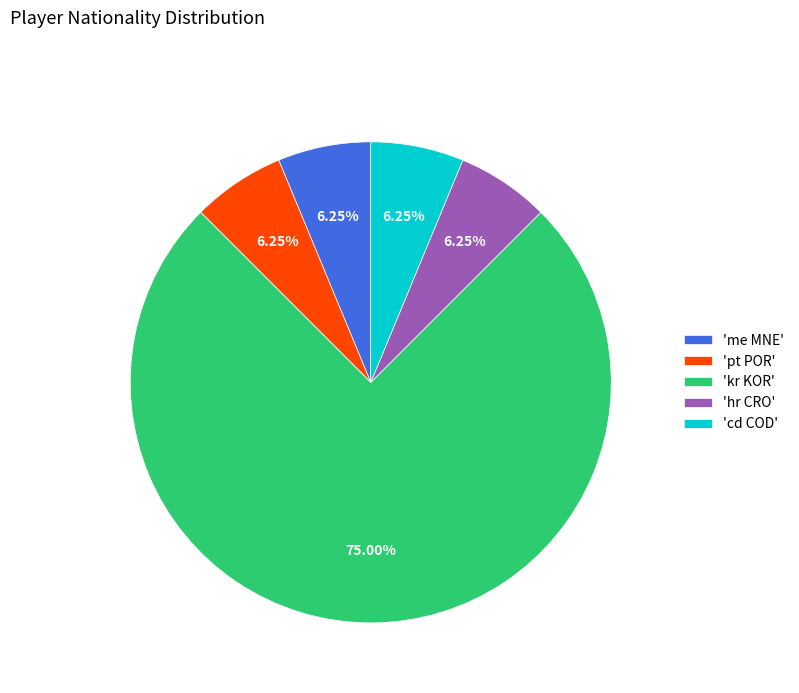

Which has a higher value, 'kr KOR' or 'pt POR'?

'kr KOR'